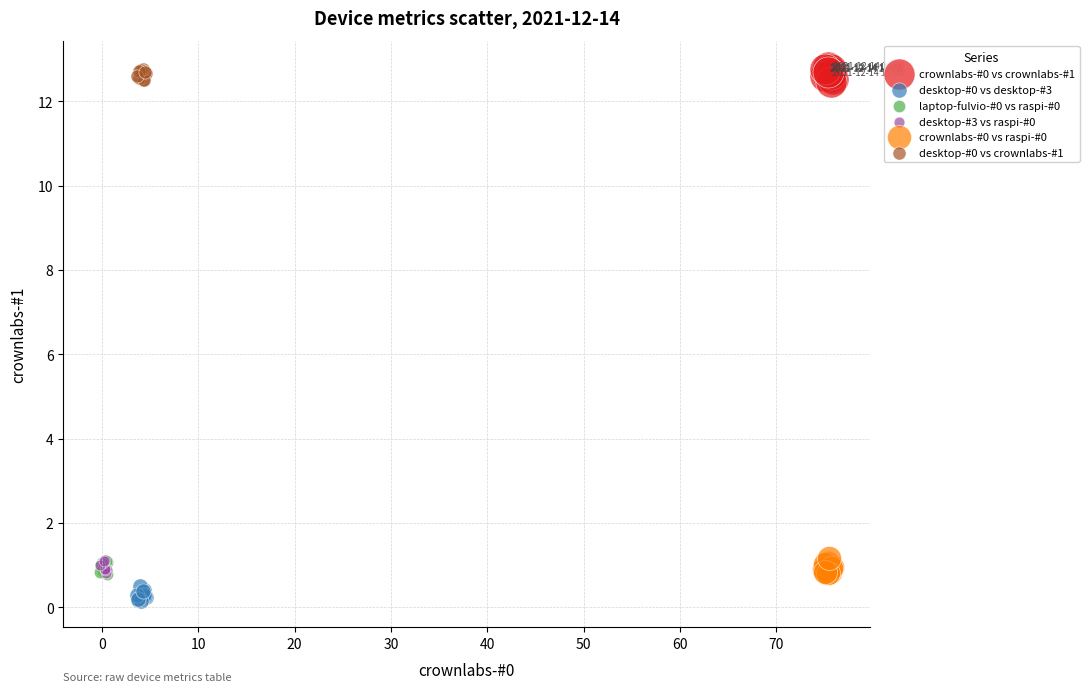

What are all the series names shown in the legend?

crownlabs-#0 vs crownlabs-#1, desktop-#0 vs desktop-#3, laptop-fulvio-#0 vs raspi-#0, desktop-#3 vs raspi-#0, crownlabs-#0 vs raspi-#0, desktop-#0 vs crownlabs-#1